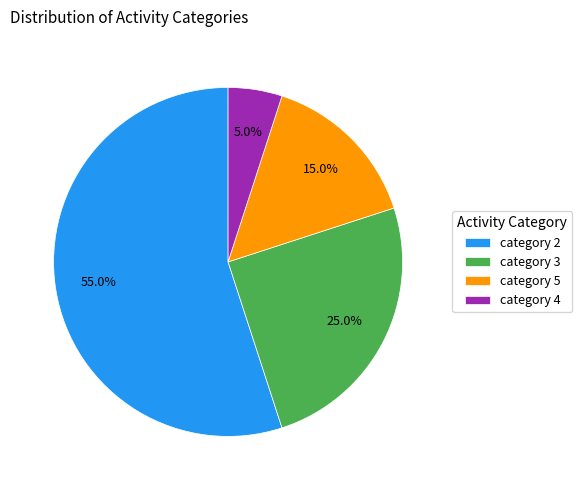

Rank the categories by value from highest to lowest.

category 2, category 3, category 5, category 4